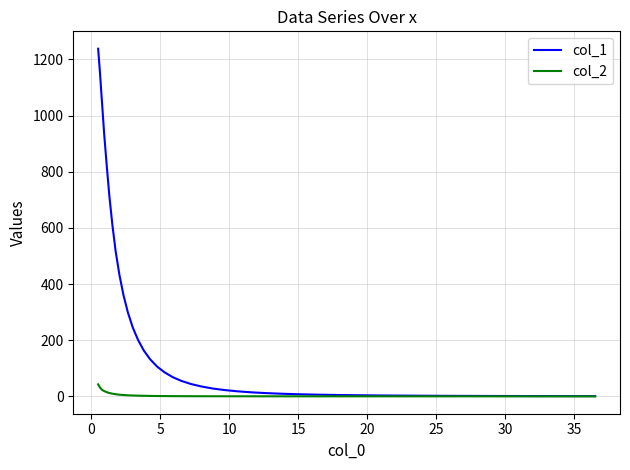

Which series has the largest total across all categories?

col_1